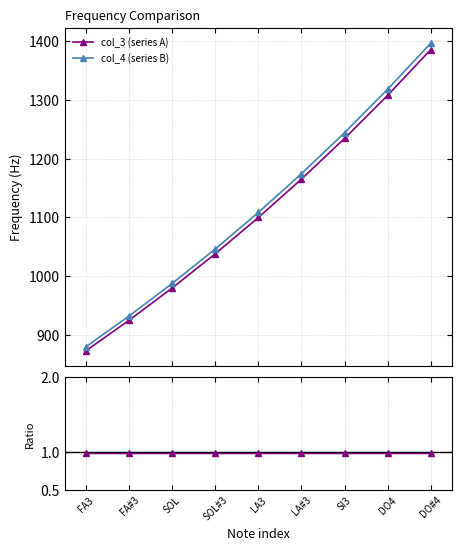

What is the maximum value for col_3 (series A)?

1385.9